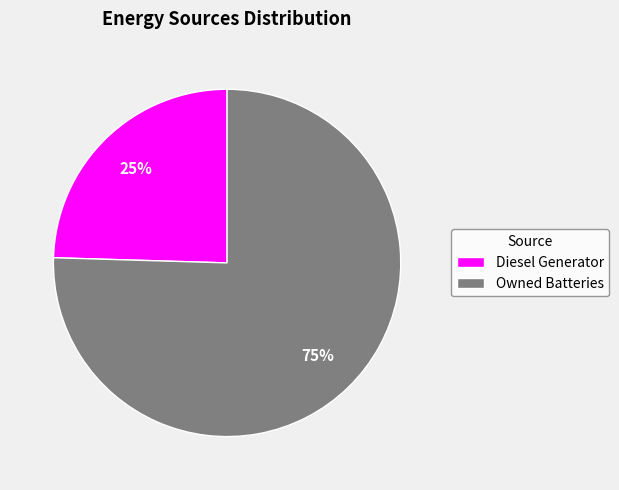

Does Owned Batteries represent more than half of the total?

Yes